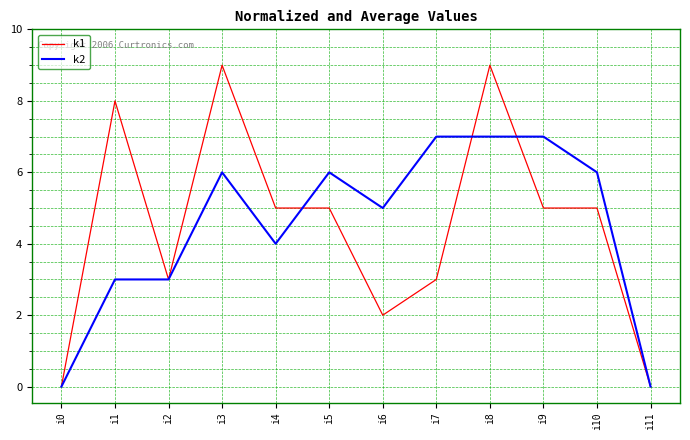

The value of k1 at i10 is 5. True or false?

True